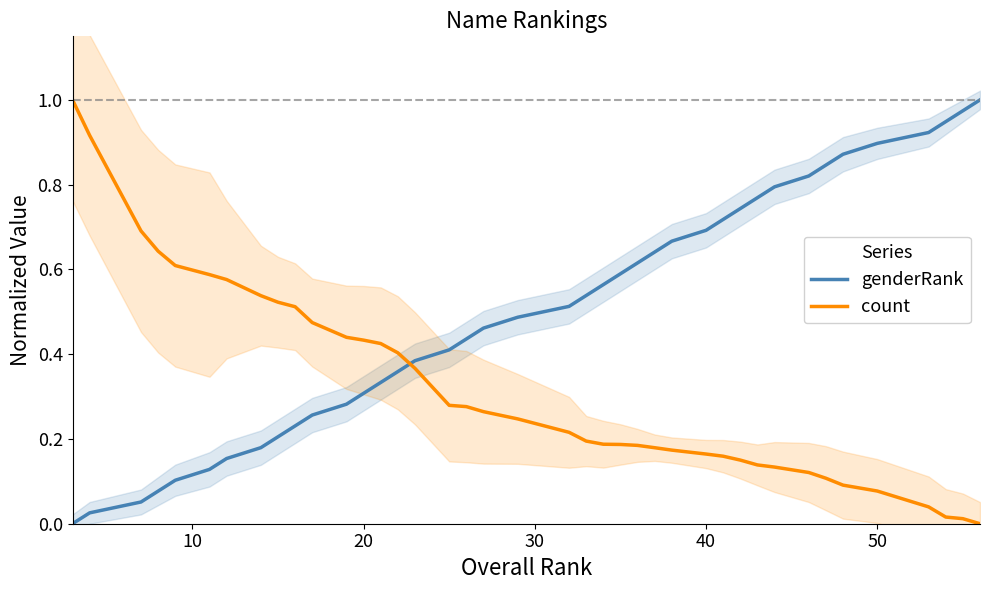

The value of genderRank at 40 is 0.7. True or false?

True